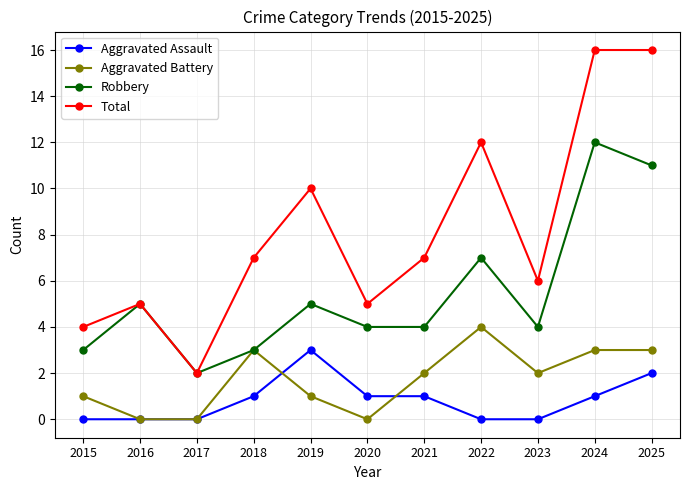

True or false: Aggravated Assault and Total cross at least once.

False